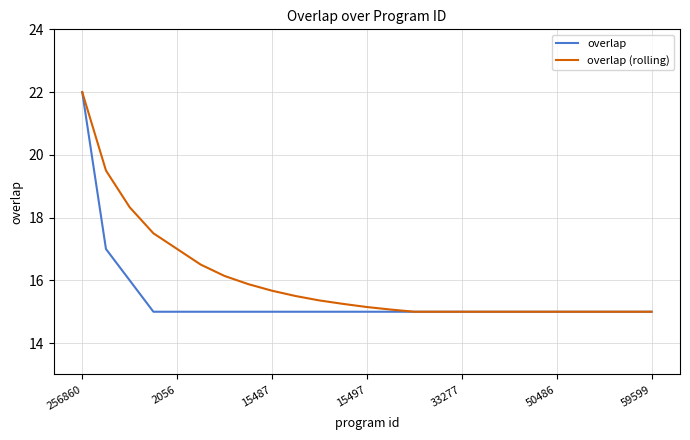

Which series has the largest total across all categories?

overlap (rolling)